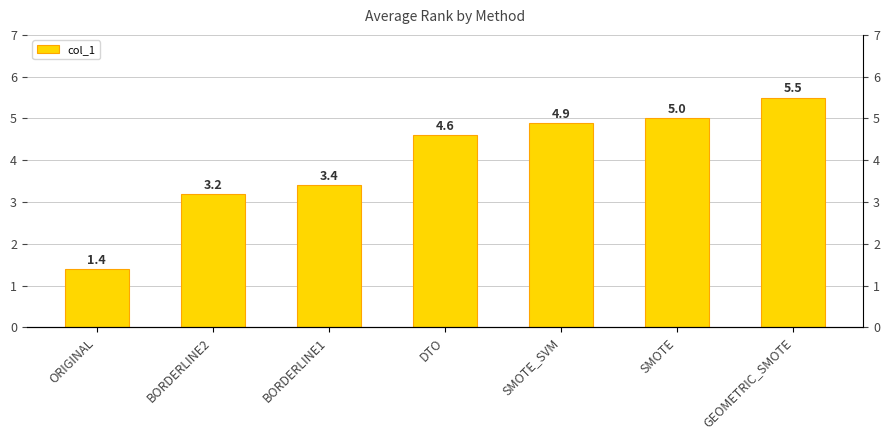

Rank the categories by value from lowest to highest.

ORIGINAL, BORDERLINE2, BORDERLINE1, DTO, SMOTE_SVM, SMOTE, GEOMETRIC_SMOTE